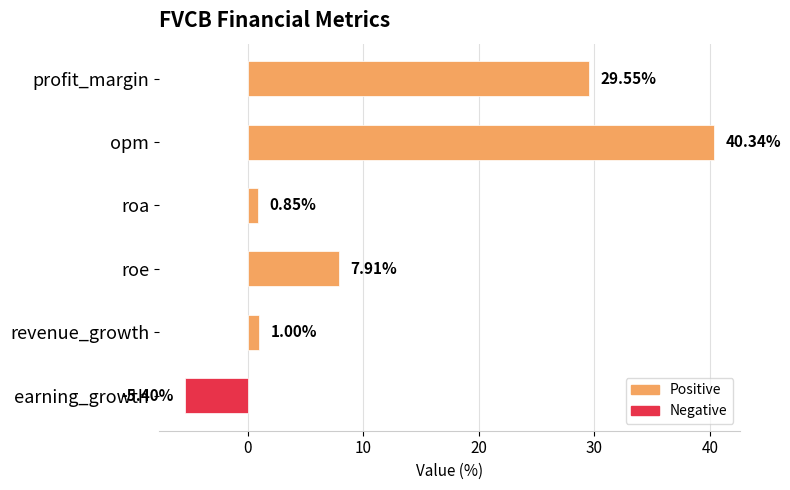

How many values are above zero?

5